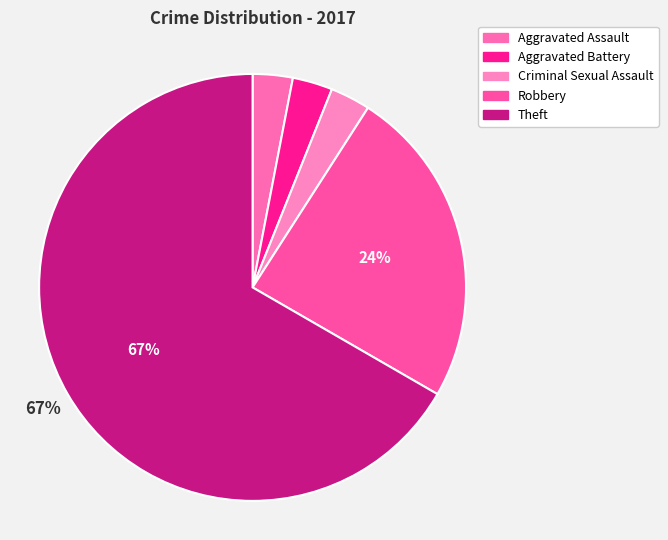

What is the majority slice?

Theft